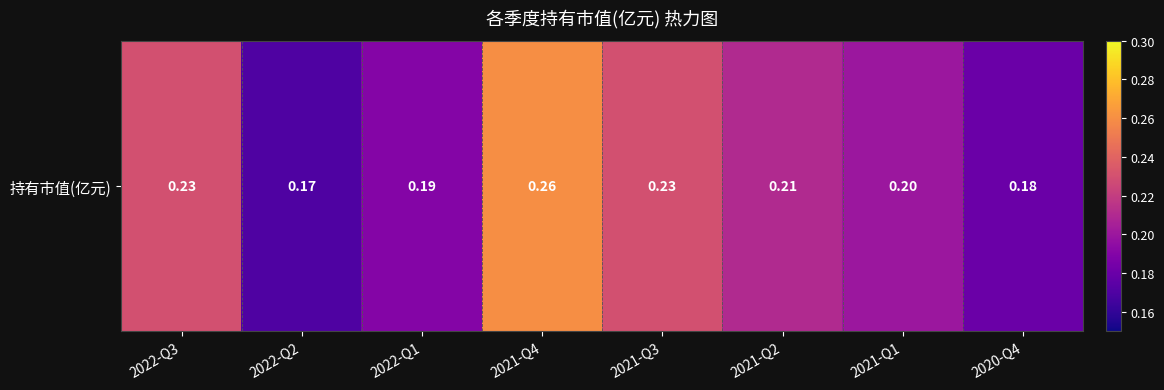

The chart shows a value of 0.3 at 2021-Q1. True or false?

False